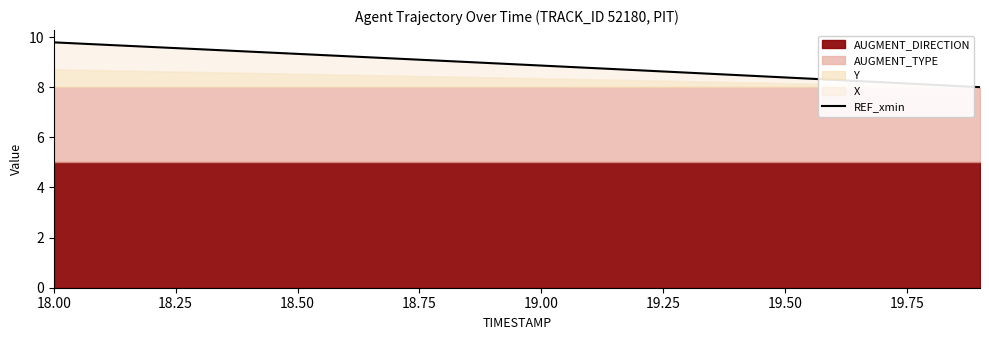

What is the smallest value displayed?

8.0